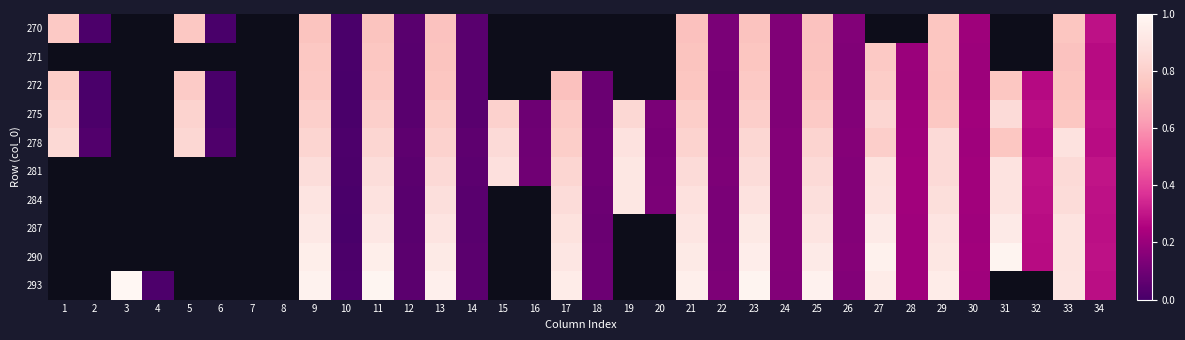

How many values in 284 are above zero?

24